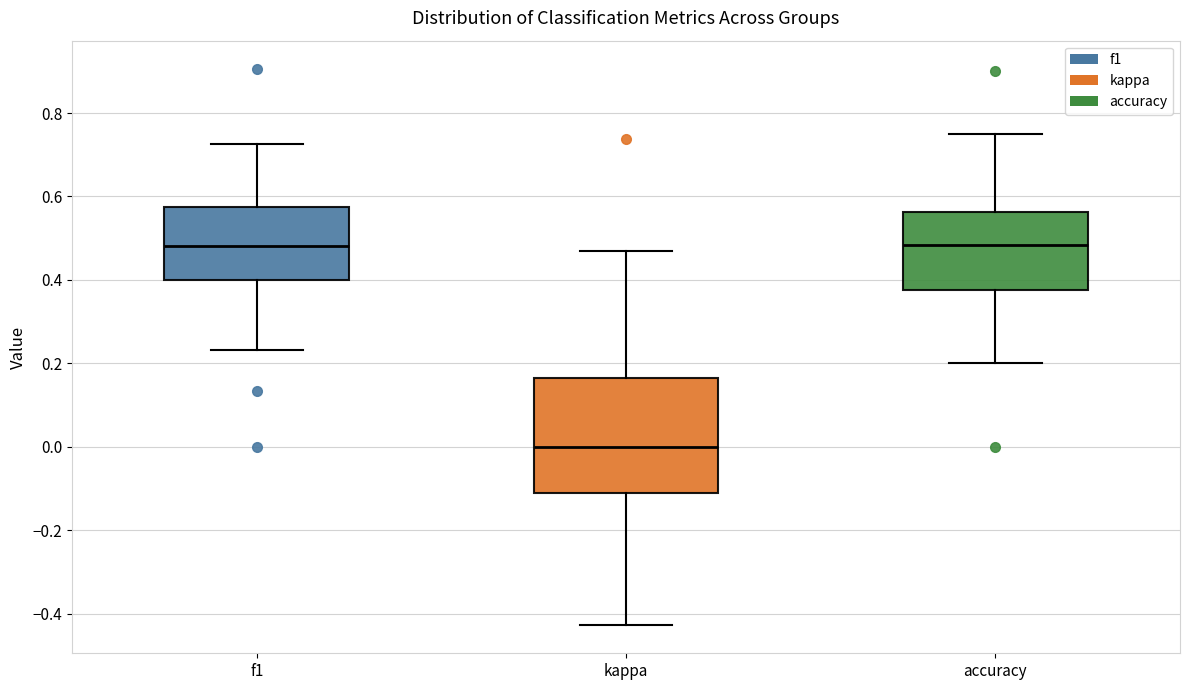

Reading left to right, transcribe this box plot: for each box, give where its median line is, the range the box spans, and where its two whiskers end, as read against the y-axis. The values are not printed on the chart, so give them approximately, as read against the axis.

f1: median 0.48, box 0.40 to 0.58, whiskers 0.24 to 0.72
kappa: median 0.00, box -0.12 to 0.16, whiskers -0.42 to 0.46
accuracy: median 0.48, box 0.38 to 0.56, whiskers 0.20 to 0.76